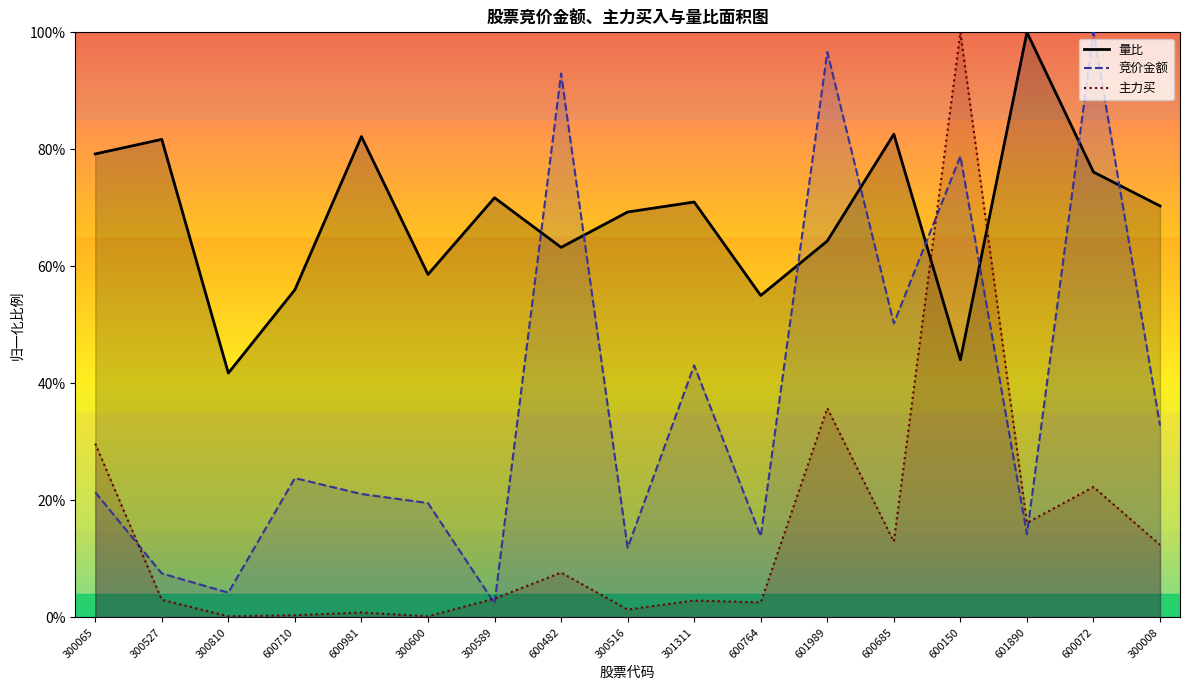

Rank the series by their maximum value, from highest to lowest.

量比, 竞价金额, 主力买